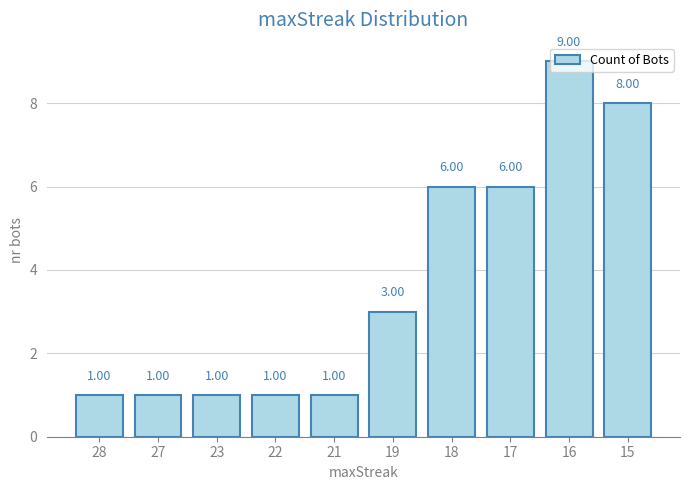

Reading left to right, what are all the values shown in this chart?

28=1	27=1	23=1	22=1	21=1	19=3	18=6	17=6	16=9	15=8